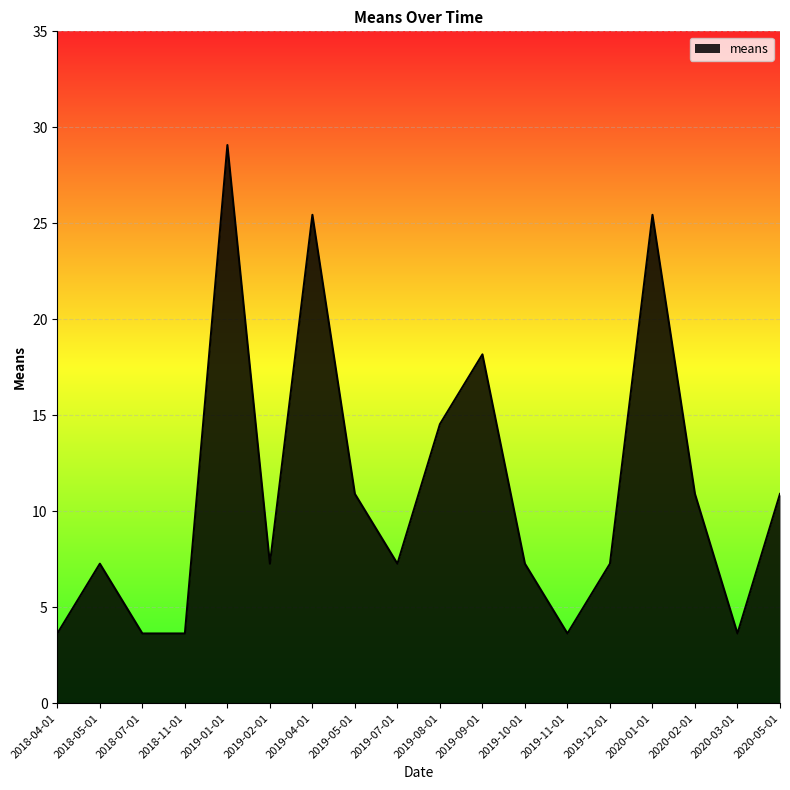

True or false: the data shows 25.4 at 2020-01-01.

True